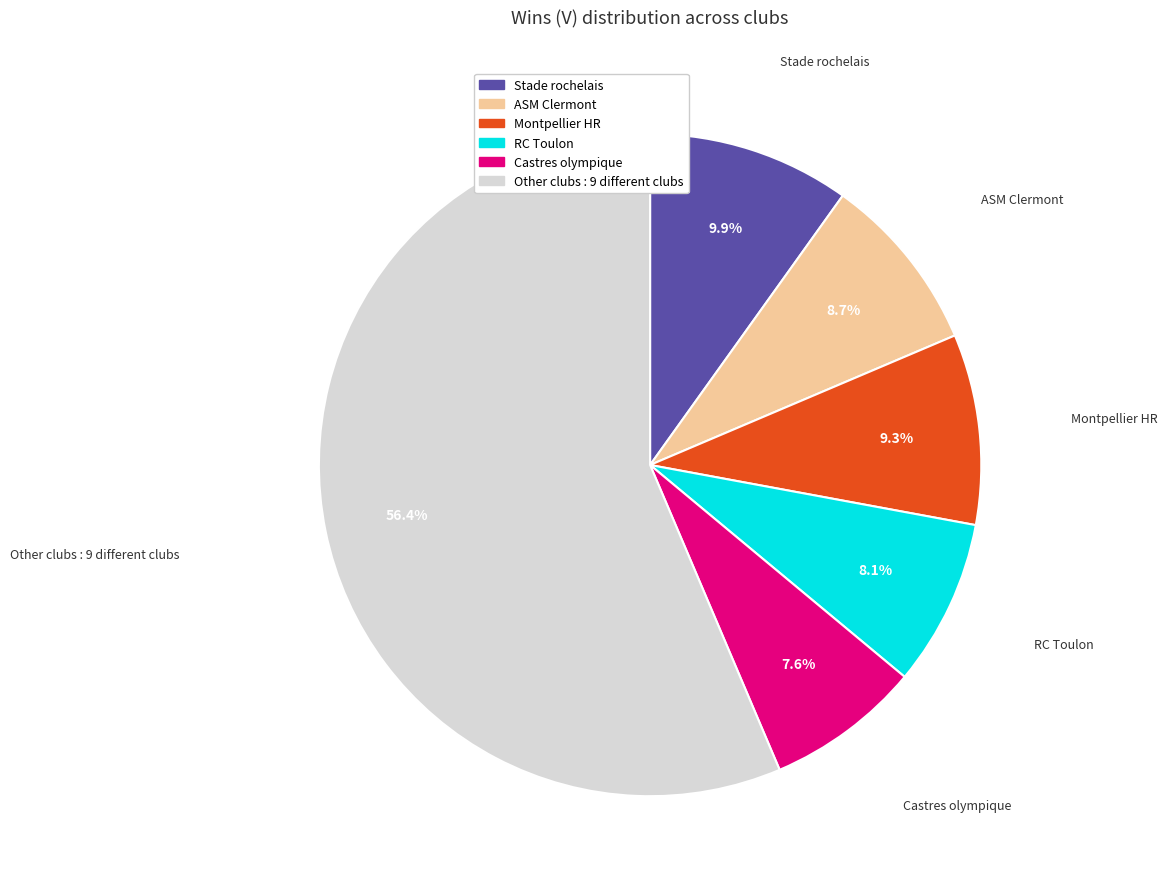

Is there a majority slice in this chart?

Yes